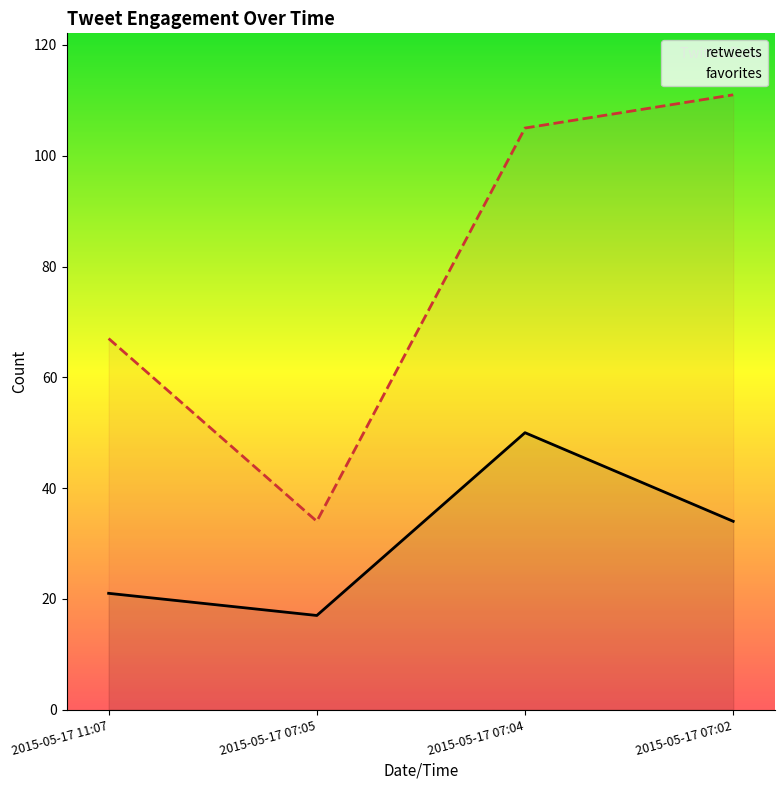

At which category does retweets reach its first local peak?

2015-05-17 07:04